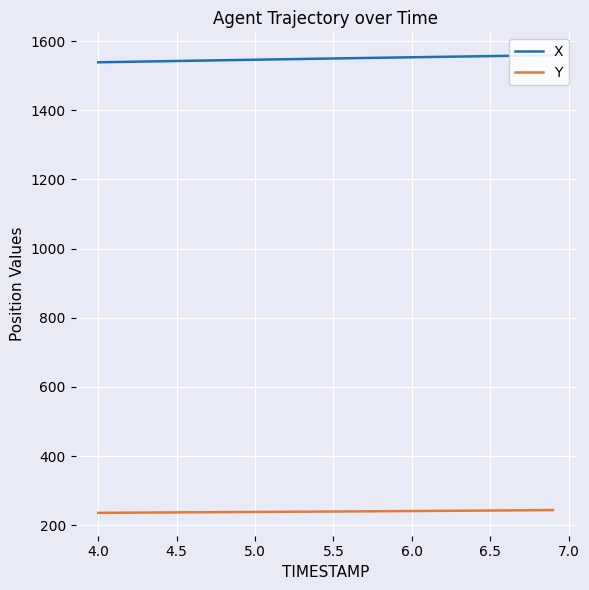

What is the minimum value for Y?

236.2